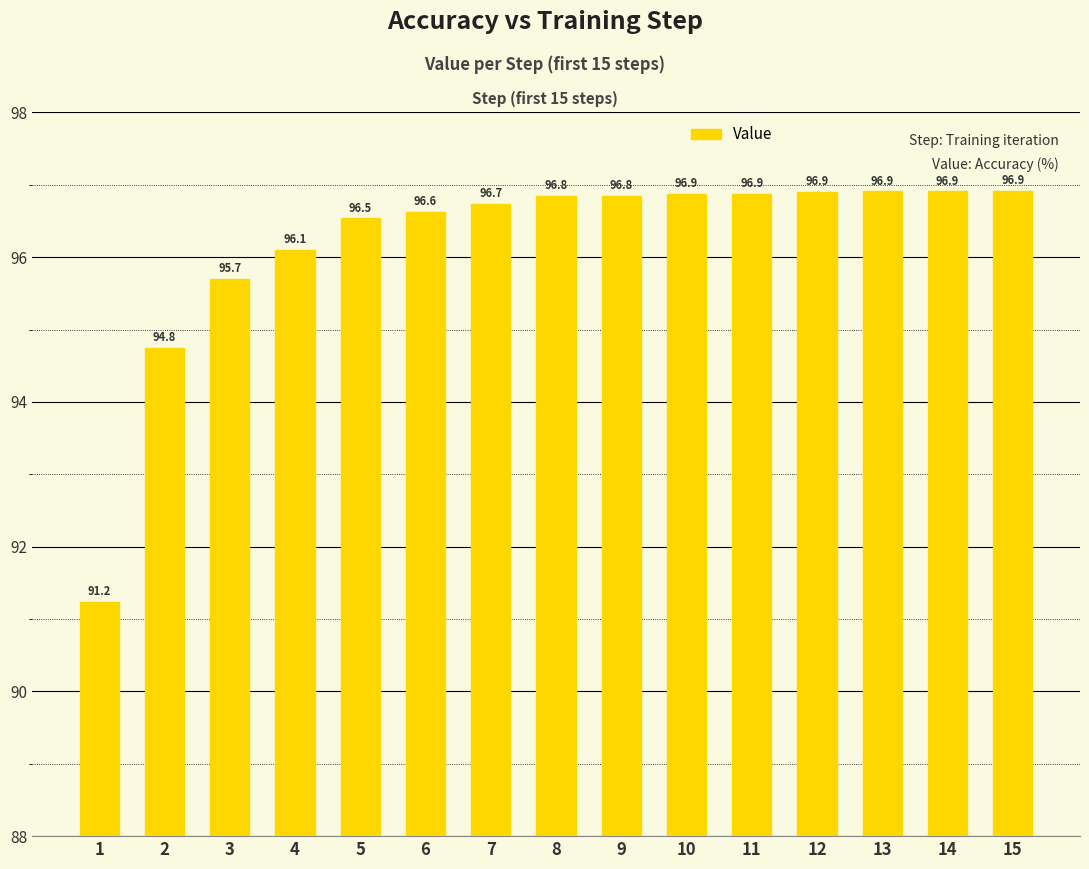

What is the average value?

96.2